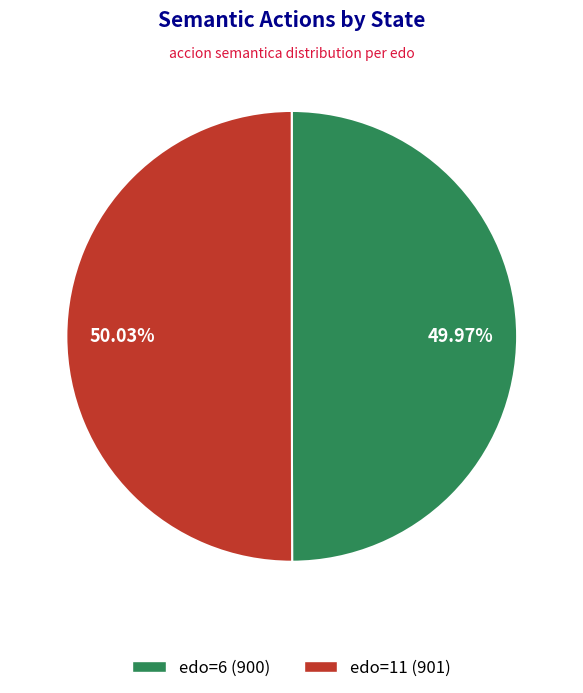

How many segments does this pie chart have?

2